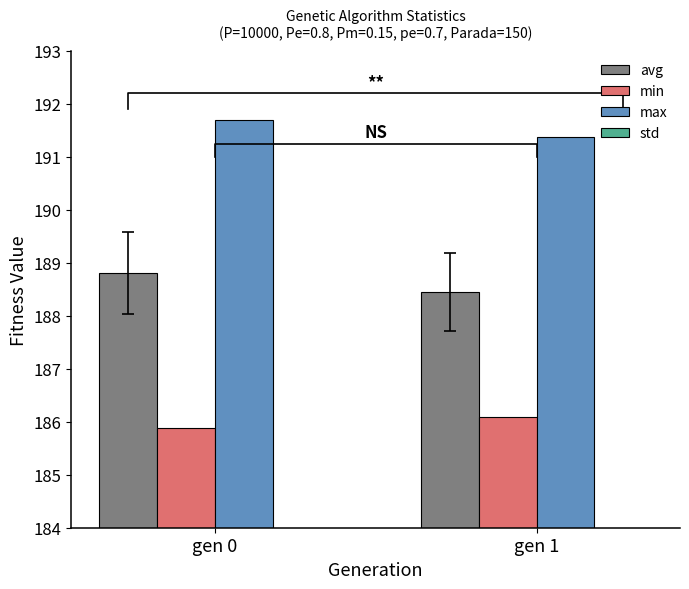

Is the value of max at gen 1 greater than the value of min at gen 1?

Yes